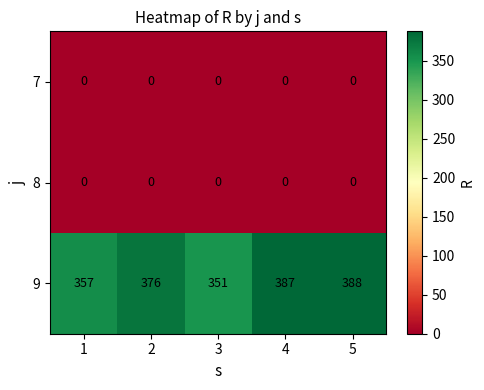

Which series has the largest total across all categories?

9